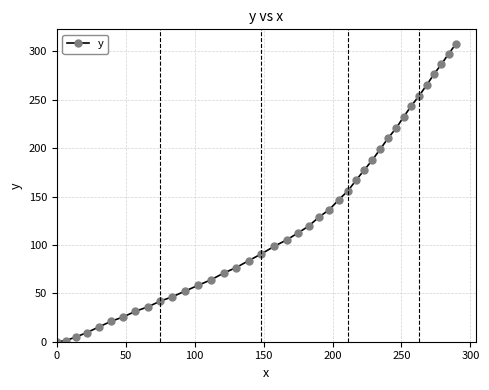

What is the value of the 10th point from the left?

41.9